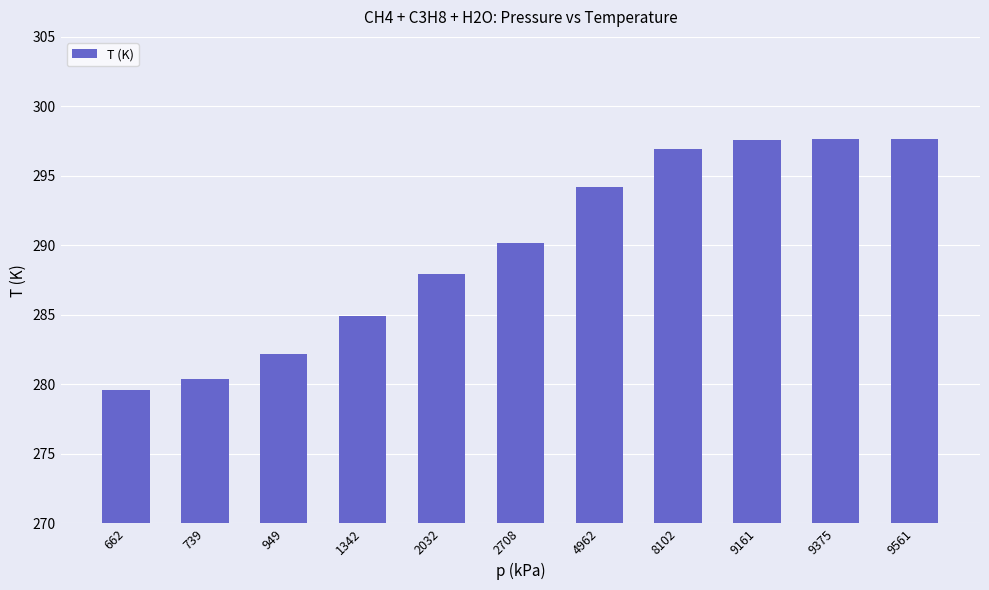

Are the bars horizontal?

No